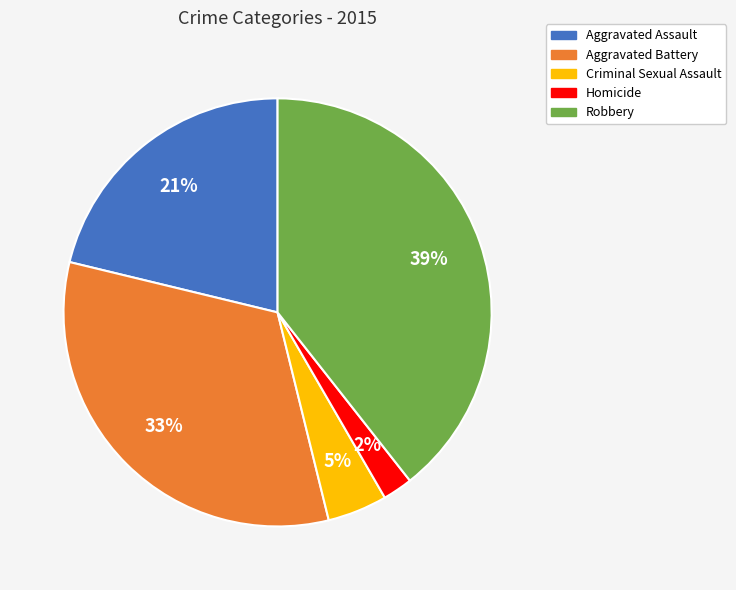

To the nearest percent, what percentage of the pie is Robbery?

39%